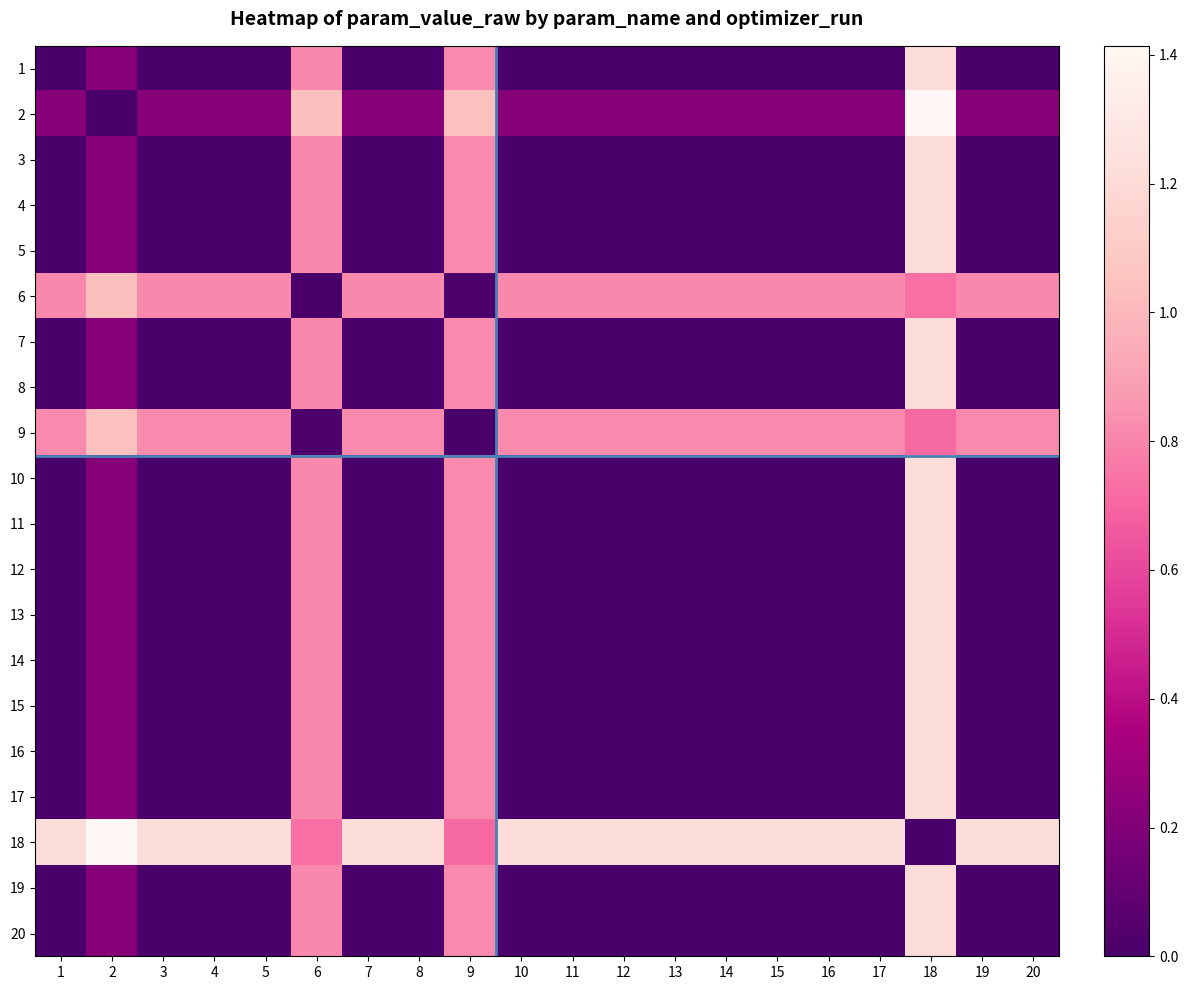

Between 6 and 5, which is larger?

6